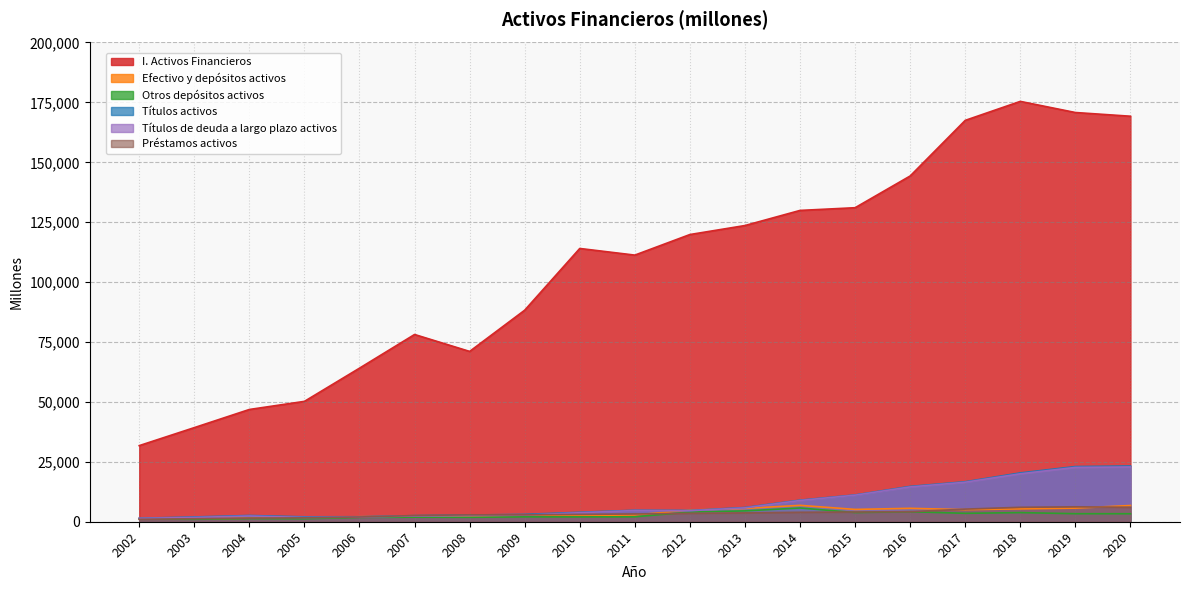

At which label does Títulos activos first exceed 4711?

2011